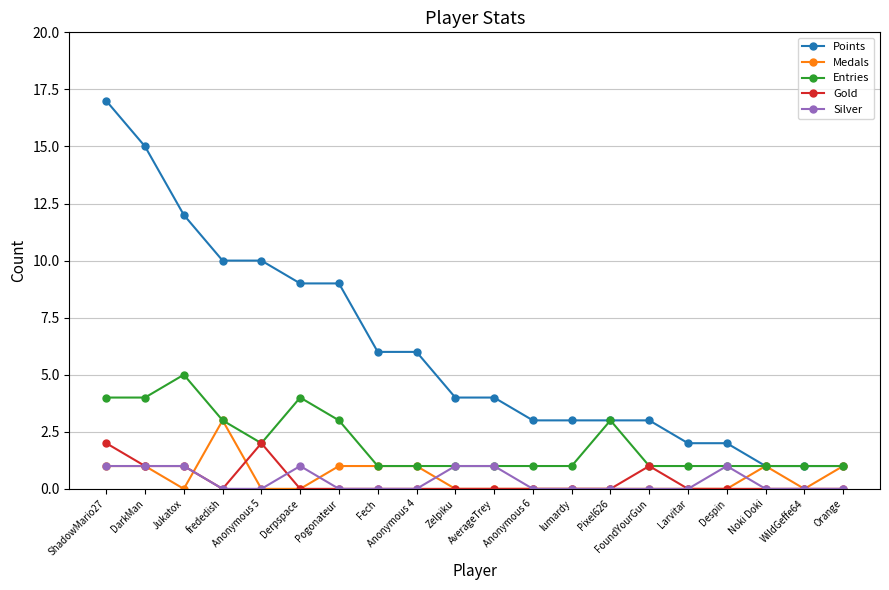

True or false: Points and Gold cross at least once.

False